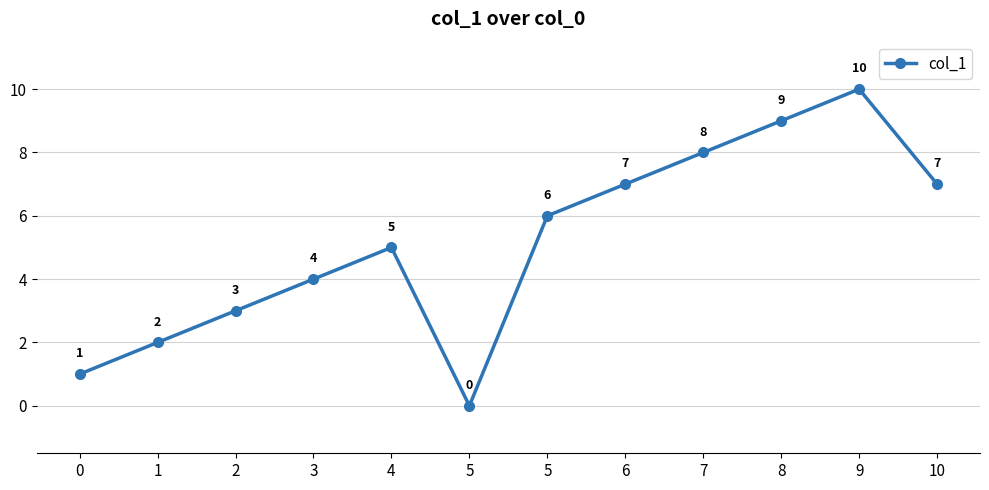

Between 5 and 10, which is larger?

10